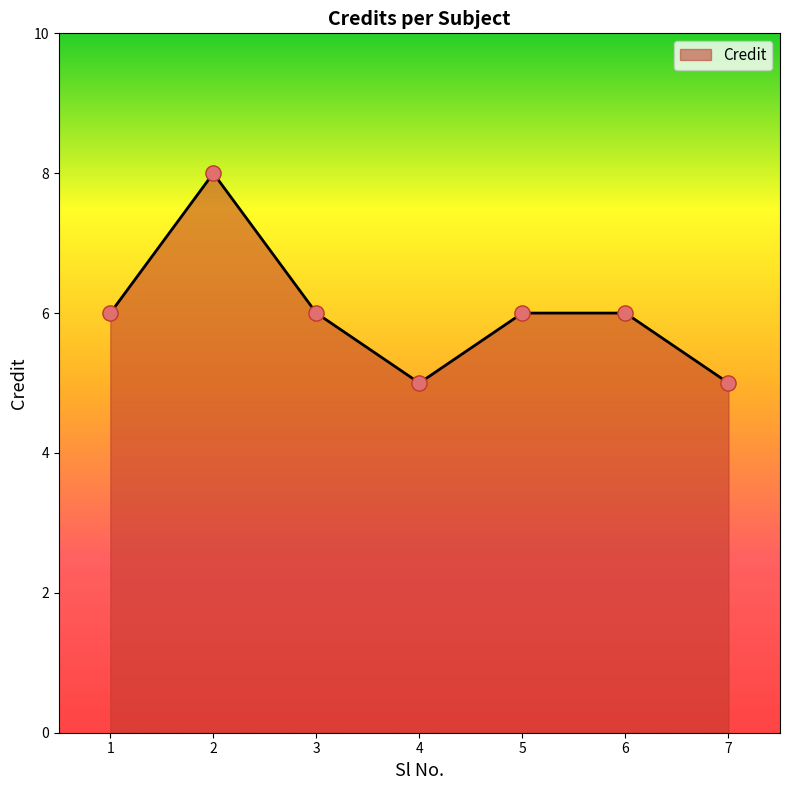

What is the ratio of the value at 7 to the value at 4?

1.0